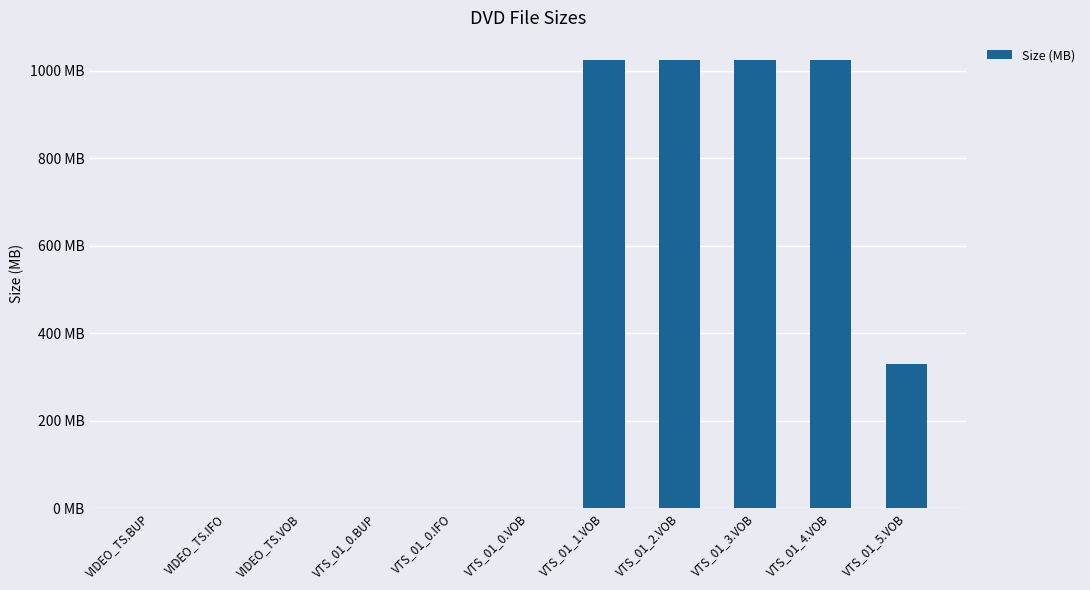

List the labels in order of value, smallest first.

VIDEO_TS.VOB, VTS_01_0.VOB, VIDEO_TS.BUP, VIDEO_TS.IFO, VTS_01_0.BUP, VTS_01_0.IFO, VTS_01_5.VOB, VTS_01_1.VOB, VTS_01_2.VOB, VTS_01_3.VOB, VTS_01_4.VOB